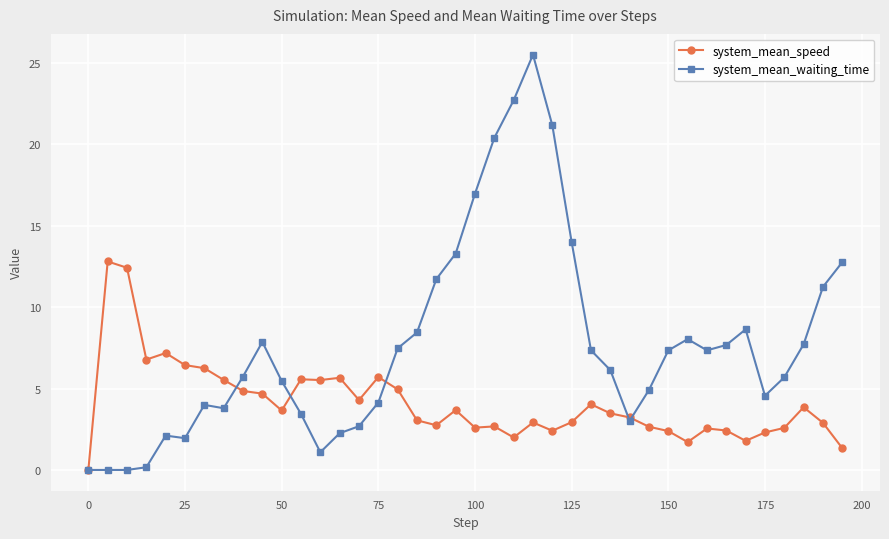

How many distinct data groups are displayed?

2